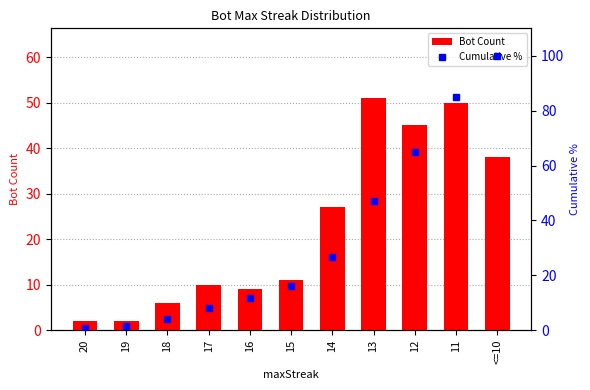

Which category has the lowest value in the Bot Count series?

20